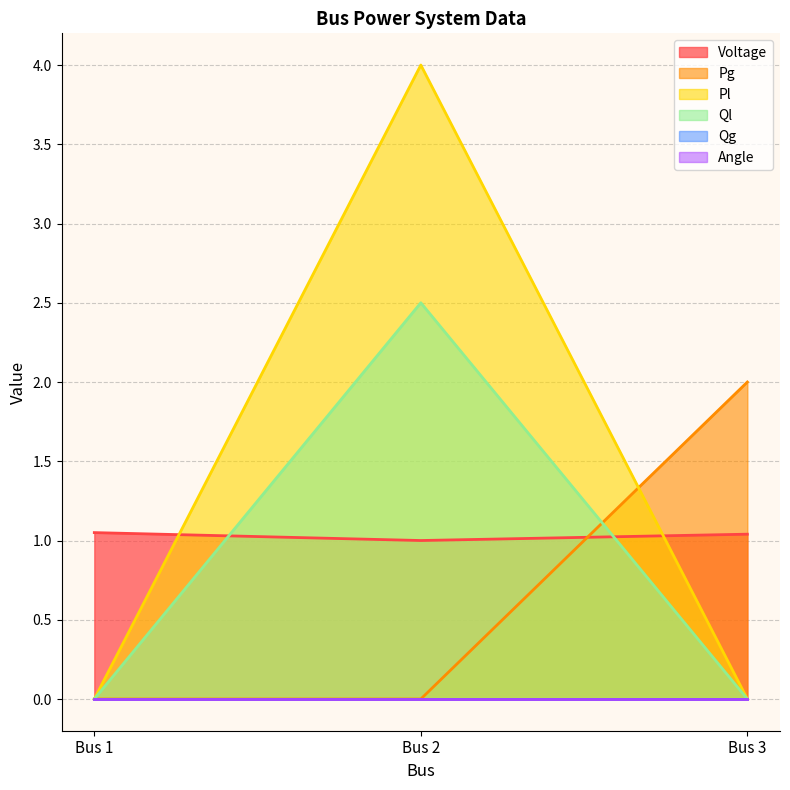

Which has a higher value, Bus 2 or Bus 3?

Bus 3